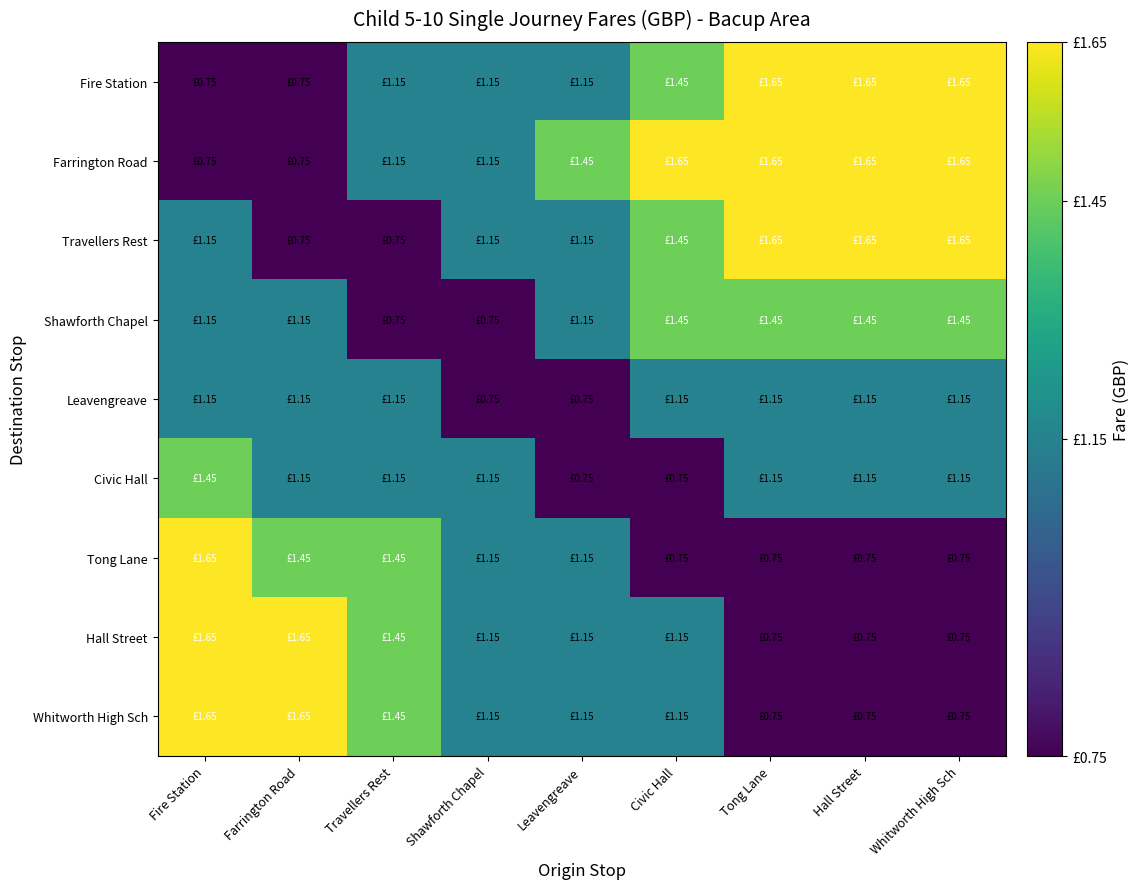

At how many categories does at least one series exceed 1?

9